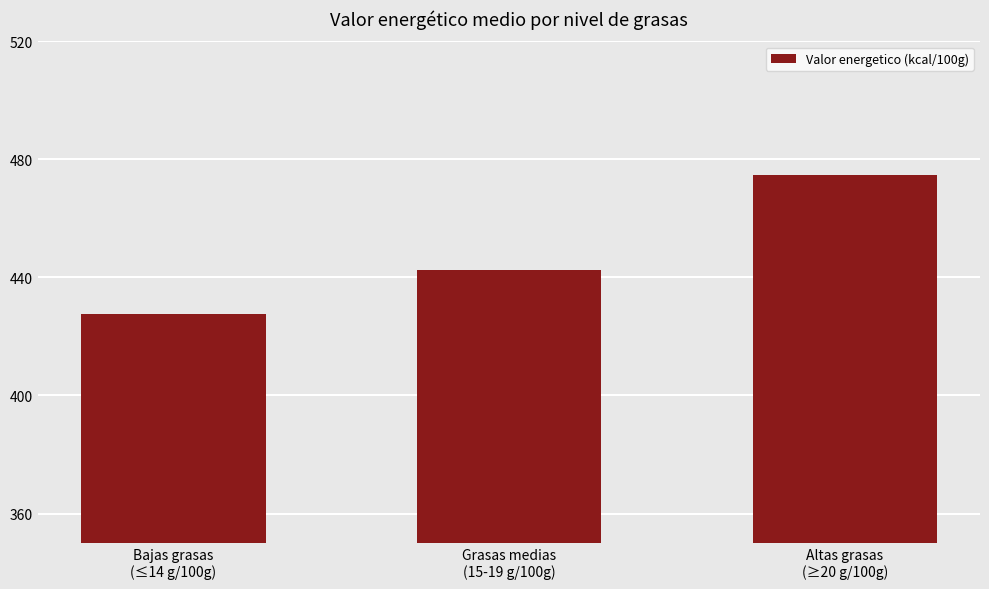

What is the value of the 2nd bar from the left?

442.6